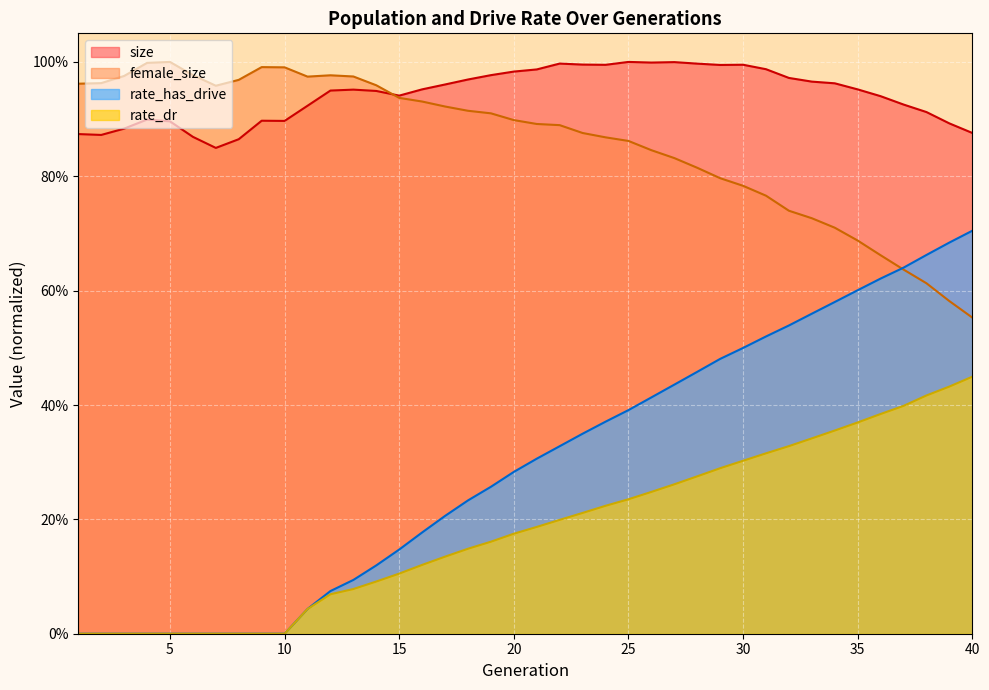

Reading right to left, what are all the values shown in this chart?

size: 0.9	0.9	0.9	0.9	0.9	1.0	1.0	1.0	1.0	1.0	1.0	1.0	1.0	1.0	1.0	1.0	1.0	1.0	1.0	1.0	1.0	1.0	1.0	1.0	1.0	0.9	0.9	1.0	0.9	0.9	0.9	0.9	0.9	0.8	0.9	0.9	0.9	0.9	0.9	0.9
female_size: 0.6	0.6	0.6	0.6	0.7	0.7	0.7	0.7	0.7	0.8	0.8	0.8	0.8	0.8	0.8	0.9	0.9	0.9	0.9	0.9	0.9	0.9	0.9	0.9	0.9	0.9	1.0	1.0	1.0	1.0	1.0	1.0	1.0	1.0	1.0	1.0	1.0	1.0	1.0	1.0
rate_dr: 0.4	0.4	0.4	0.4	0.4	0.4	0.4	0.3	0.3	0.3	0.3	0.3	0.3	0.3	0.2	0.2	0.2	0.2	0.2	0.2	0.2	0.2	0.1	0.1	0.1	0.1	0.1	0.1	0.1	0.0	0.0	0.0	0.0	0.0	0.0	0.0	0.0	0.0	0.0	0.0
rate_has_drive: 0.7	0.7	0.7	0.6	0.6	0.6	0.6	0.6	0.5	0.5	0.5	0.5	0.5	0.4	0.4	0.4	0.4	0.3	0.3	0.3	0.3	0.3	0.2	0.2	0.2	0.1	0.1	0.1	0.1	0.0	0.0	0.0	0.0	0.0	0.0	0.0	0.0	0.0	0.0	0.0